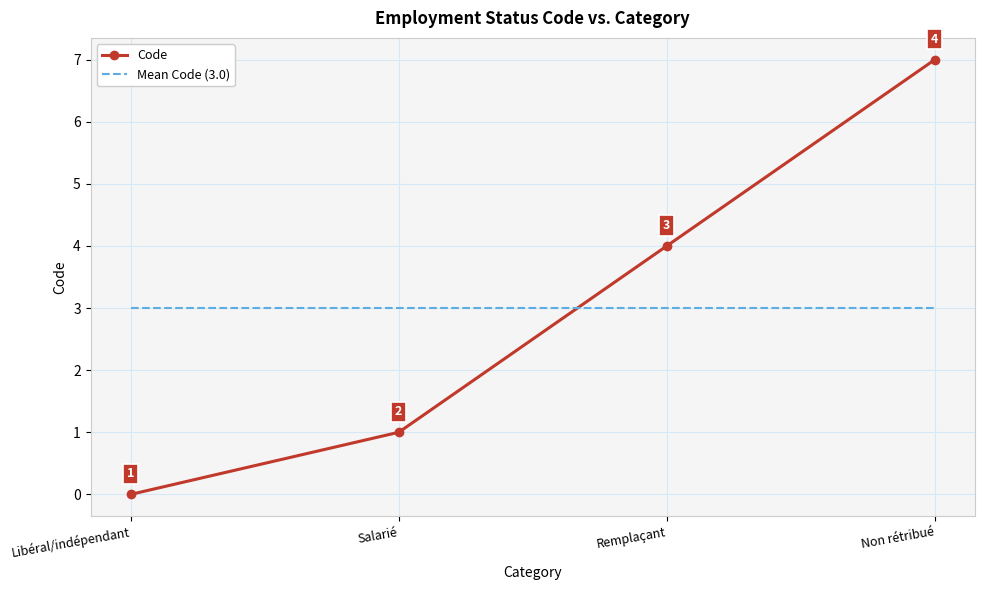

Is it true that Code equals 7 at Non rétribué?

True